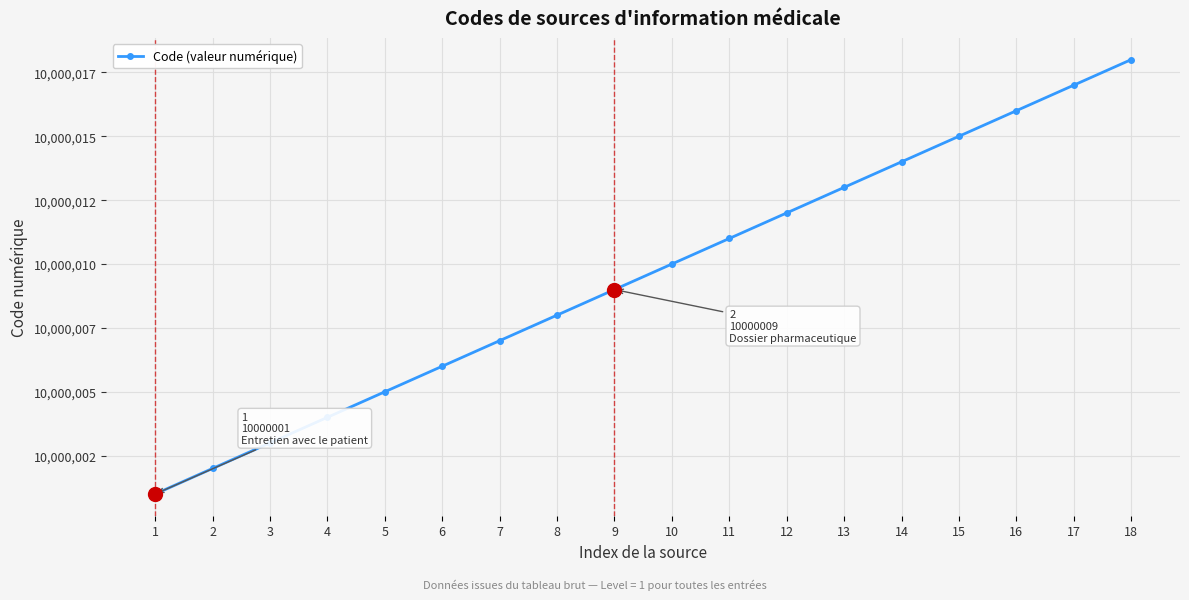

What is the value of the 12th point from the left?

10000012